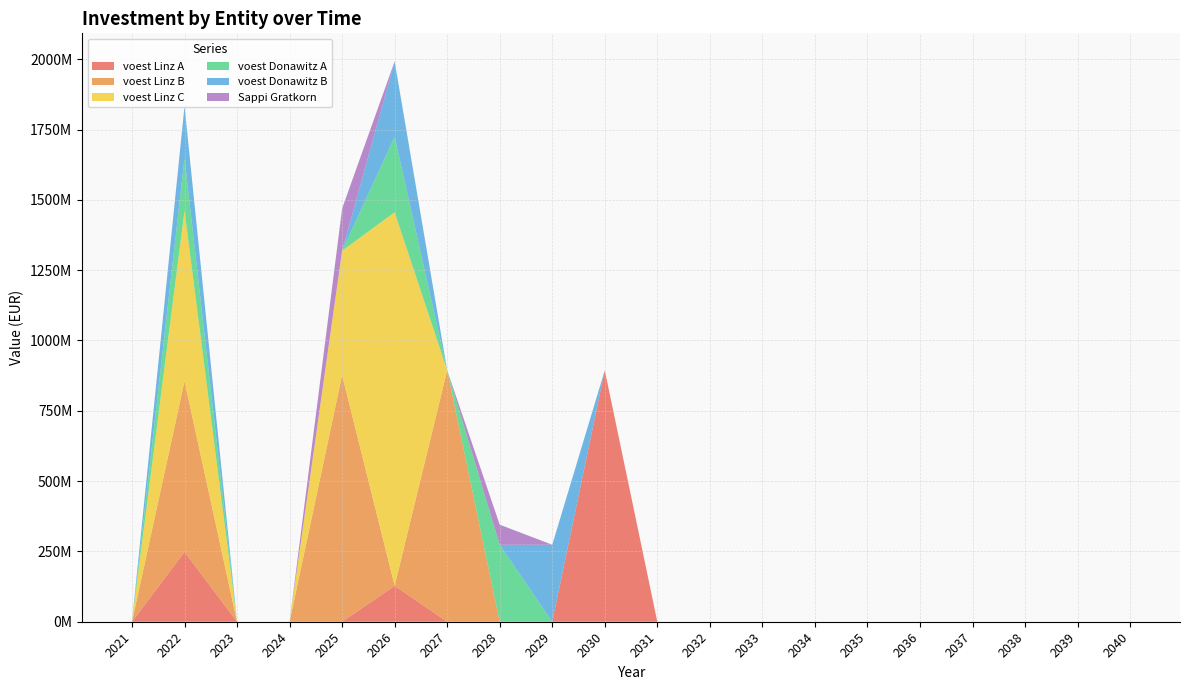

Reading right to left, extract all data points from this chart.

voest Linz A: 0.0	0.0	0.0	0.0	0.0	0.0	0.0	0.0	0.0	0.0	894200000.0	0.0	0.0	0.0	127574626.9	0.0	0.0	0.0	248143252.7	0.0
voest Linz B: 0.0	0.0	0.0	0.0	0.0	0.0	0.0	0.0	0.0	0.0	0.0	0.0	0.0	894200000.0	0.0	876666666.7	0.0	0.0	606923076.9	0.0
voest Linz C: 0.0	0.0	0.0	0.0	0.0	0.0	0.0	0.0	0.0	0.0	0.0	0.0	0.0	0.0	1328313581.1	442553085.5	0.0	0.0	606923076.9	0.0
voest Donawitz A: 0.0	0.0	0.0	0.0	0.0	0.0	0.0	0.0	0.0	0.0	0.0	0.0	273700000.0	0.0	268333333.3	0.0	0.0	0.0	185769230.8	0.0
voest Donawitz B: 0.0	0.0	0.0	0.0	0.0	0.0	0.0	0.0	0.0	0.0	0.0	273700000.0	0.0	0.0	268333333.3	0.0	0.0	0.0	185769230.8	0.0
Sappi Gratkorn: 0.0	0.0	0.0	0.0	0.0	0.0	0.0	0.0	0.0	0.0	0.0	0.0	71428571.4	0.0	0.0	150000000.0	0.0	0.0	0.0	0.0